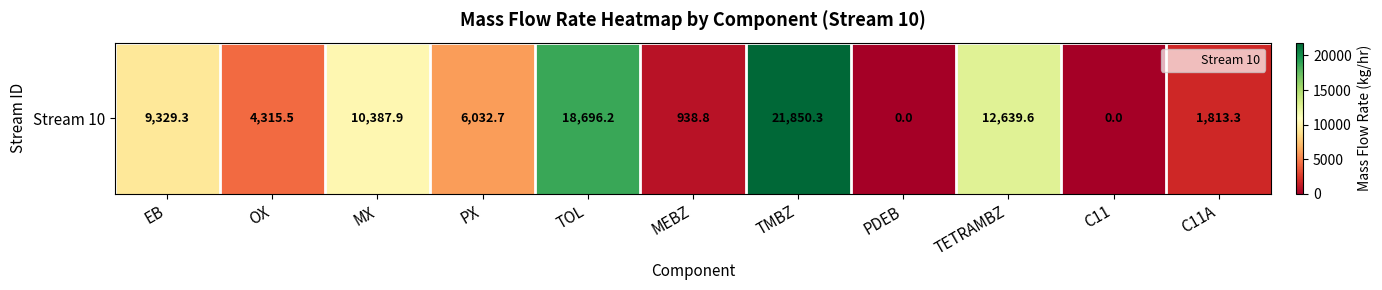

Count the number of values greater than 6032.

6